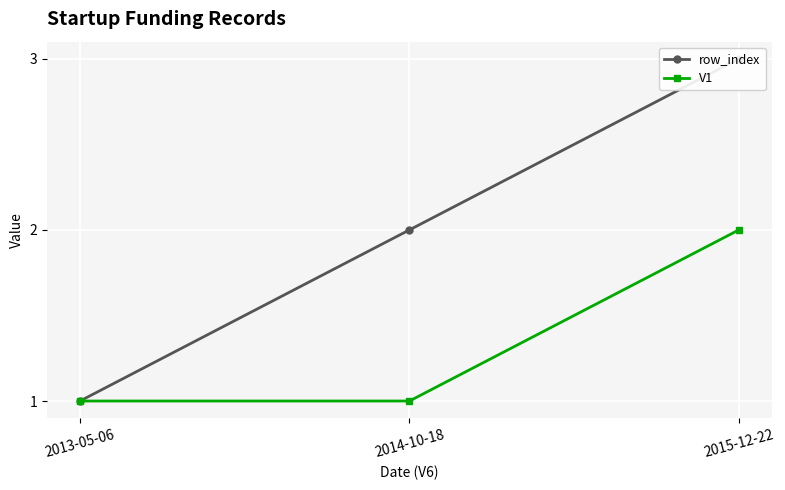

At which label does row_index first exceed 2?

2015-12-22